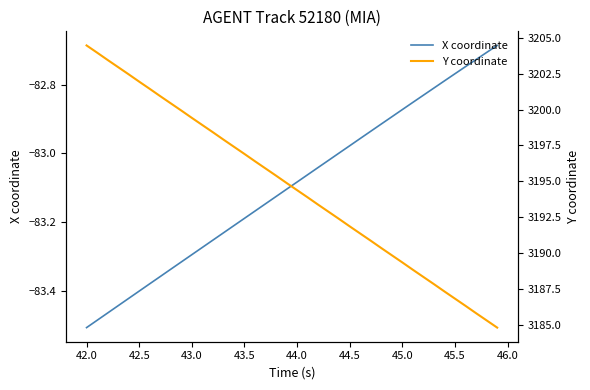

True or false: Y coordinate and X coordinate intersect in this chart.

False